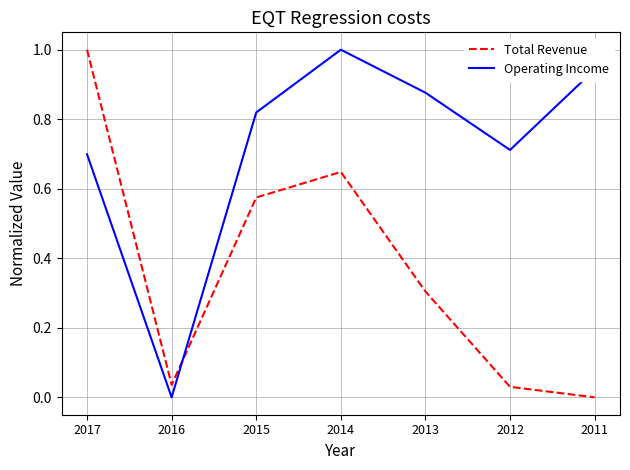

What is the total value across all series at 2014?

1.6